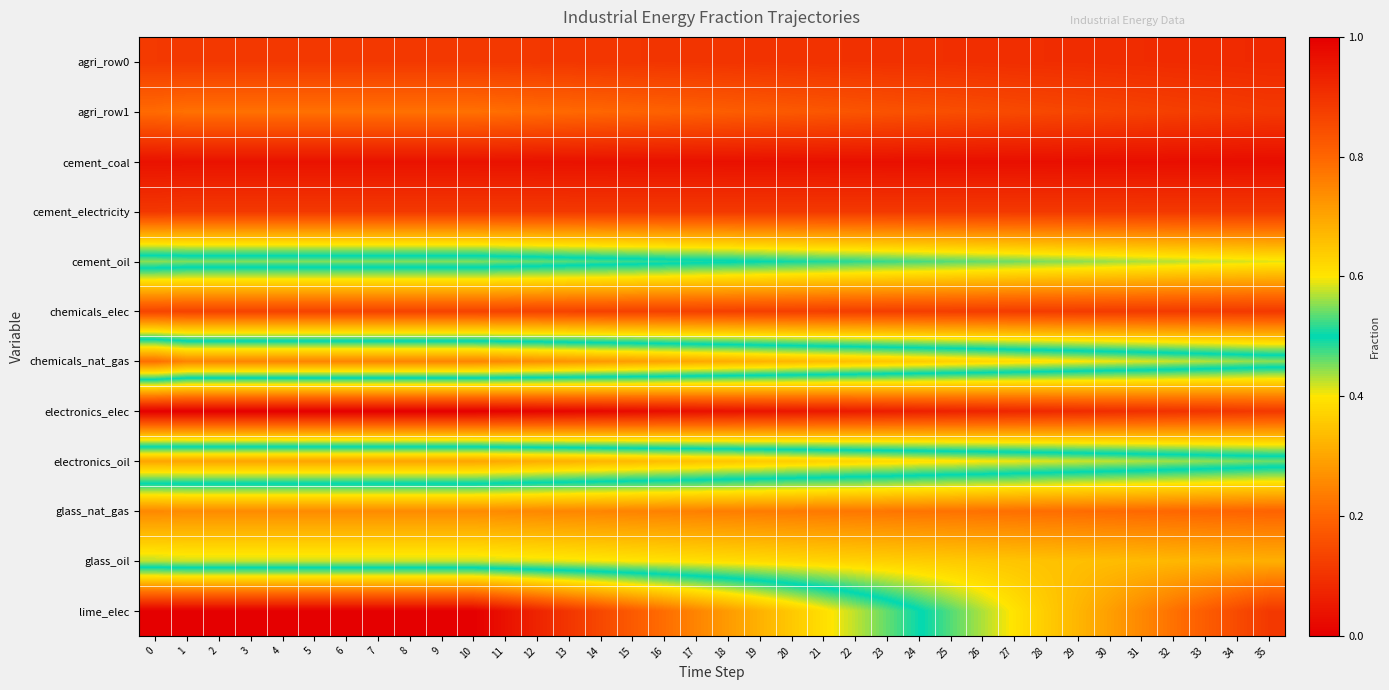

Reading right to left, what are all the values shown in this chart?

agri_row0: 35=0.1	34=0.1	33=0.1	32=0.1	31=0.1	30=0.1	29=0.1	28=0.1	27=0.1	26=0.1	25=0.1	24=0.1	23=0.1	22=0.1	21=0.1	20=0.1	19=0.1	18=0.1	17=0.1	16=0.1	15=0.1	14=0.1	13=0.1	12=0.1	11=0.1	10=0.1	9=0.1	8=0.1	7=0.1	6=0.1	5=0.1	4=0.1	3=0.1	2=0.1	1=0.1	0=0.1
agri_row1: 35=0.1	34=0.1	33=0.1	32=0.1	31=0.1	30=0.1	29=0.1	28=0.1	27=0.1	26=0.2	25=0.2	24=0.2	23=0.2	22=0.2	21=0.2	20=0.2	19=0.2	18=0.2	17=0.2	16=0.2	15=0.2	14=0.2	13=0.2	12=0.2	11=0.2	10=0.2	9=0.2	8=0.2	7=0.2	6=0.2	5=0.2	4=0.2	3=0.2	2=0.2	1=0.2	0=0.2
cement_coal: 35=0.0	34=0.0	33=0.0	32=0.0	31=0.0	30=0.0	29=0.0	28=0.0	27=0.0	26=0.0	25=0.0	24=0.0	23=0.0	22=0.0	21=0.0	20=0.0	19=0.0	18=0.0	17=0.0	16=0.0	15=0.0	14=0.0	13=0.0	12=0.0	11=0.0	10=0.0	9=0.0	8=0.0	7=0.0	6=0.0	5=0.0	4=0.0	3=0.0	2=0.0	1=0.0	0=0.0
cement_electricity: 35=0.1	34=0.1	33=0.1	32=0.1	31=0.1	30=0.1	29=0.1	28=0.1	27=0.1	26=0.1	25=0.1	24=0.1	23=0.1	22=0.1	21=0.1	20=0.1	19=0.1	18=0.1	17=0.1	16=0.1	15=0.1	14=0.1	13=0.1	12=0.1	11=0.1	10=0.1	9=0.1	8=0.1	7=0.1	6=0.1	5=0.1	4=0.1	3=0.1	2=0.1	1=0.1	0=0.1
cement_oil: 35=0.4	34=0.4	33=0.4	32=0.4	31=0.4	30=0.4	29=0.4	28=0.5	27=0.5	26=0.5	25=0.5	24=0.5	23=0.5	22=0.5	21=0.5	20=0.5	19=0.5	18=0.5	17=0.5	16=0.5	15=0.5	14=0.5	13=0.5	12=0.5	11=0.5	10=0.5	9=0.5	8=0.5	7=0.5	6=0.5	5=0.5	4=0.5	3=0.5	2=0.5	1=0.5	0=0.6
chemicals_elec: 35=0.1	34=0.1	33=0.1	32=0.1	31=0.1	30=0.1	29=0.1	28=0.1	27=0.1	26=0.1	25=0.1	24=0.1	23=0.1	22=0.1	21=0.1	20=0.1	19=0.1	18=0.1	17=0.1	16=0.1	15=0.1	14=0.1	13=0.1	12=0.1	11=0.1	10=0.1	9=0.1	8=0.1	7=0.1	6=0.1	5=0.1	4=0.1	3=0.1	2=0.1	1=0.1	0=0.1
chemicals_nat_gas: 35=0.6	34=0.6	33=0.6	32=0.6	31=0.6	30=0.6	29=0.6	28=0.6	27=0.6	26=0.6	25=0.6	24=0.6	23=0.6	22=0.7	21=0.7	20=0.7	19=0.7	18=0.7	17=0.7	16=0.7	15=0.7	14=0.7	13=0.7	12=0.7	11=0.7	10=0.8	9=0.8	8=0.8	7=0.8	6=0.8	5=0.8	4=0.8	3=0.8	2=0.8	1=0.8	0=0.8
electronics_elec: 35=0.1	34=0.1	33=0.1	32=0.1	31=0.1	30=0.1	29=0.1	28=0.1	27=0.1	26=0.1	25=0.1	24=0.1	23=0.1	22=0.1	21=0.0	20=0.0	19=0.0	18=0.0	17=0.0	16=0.0	15=0.0	14=0.0	13=0.0	12=0.0	11=0.0	10=0.0	9=0.0	8=0.0	7=0.0	6=0.0	5=0.0	4=0.0	3=0.0	2=0.0	1=0.0	0=0.0
electronics_oil: 35=0.5	34=0.5	33=0.6	32=0.6	31=0.6	30=0.6	29=0.6	28=0.6	27=0.6	26=0.6	25=0.6	24=0.6	23=0.6	22=0.6	21=0.6	20=0.6	19=0.6	18=0.6	17=0.7	16=0.7	15=0.7	14=0.7	13=0.7	12=0.7	11=0.7	10=0.7	9=0.7	8=0.7	7=0.7	6=0.7	5=0.7	4=0.7	3=0.7	2=0.7	1=0.7	0=0.7
glass_nat_gas: 35=0.2	34=0.2	33=0.2	32=0.2	31=0.2	30=0.2	29=0.2	28=0.2	27=0.2	26=0.2	25=0.2	24=0.2	23=0.2	22=0.2	21=0.2	20=0.2	19=0.2	18=0.2	17=0.2	16=0.2	15=0.2	14=0.2	13=0.3	12=0.3	11=0.3	10=0.3	9=0.3	8=0.3	7=0.3	6=0.3	5=0.3	4=0.3	3=0.3	2=0.3	1=0.3	0=0.3
glass_oil: 35=0.3	34=0.3	33=0.3	32=0.3	31=0.3	30=0.3	29=0.3	28=0.3	27=0.3	26=0.4	25=0.4	24=0.4	23=0.4	22=0.4	21=0.4	20=0.4	19=0.4	18=0.4	17=0.4	16=0.4	15=0.4	14=0.4	13=0.4	12=0.4	11=0.4	10=0.4	9=0.4	8=0.4	7=0.4	6=0.4	5=0.4	4=0.4	3=0.4	2=0.4	1=0.4	0=0.4
lime_elec: 35=0.1	34=0.1	33=0.2	32=0.2	31=0.3	30=0.3	29=0.3	28=0.4	27=0.4	26=0.4	25=0.5	24=0.5	23=0.5	22=0.6	21=0.6	20=0.6	19=0.7	18=0.7	17=0.8	16=0.8	15=0.8	14=0.9	13=0.9	12=0.9	11=1.0	10=1.0	9=1.0	8=1.0	7=1.0	6=1.0	5=1.0	4=1.0	3=1.0	2=1.0	1=1.0	0=1.0